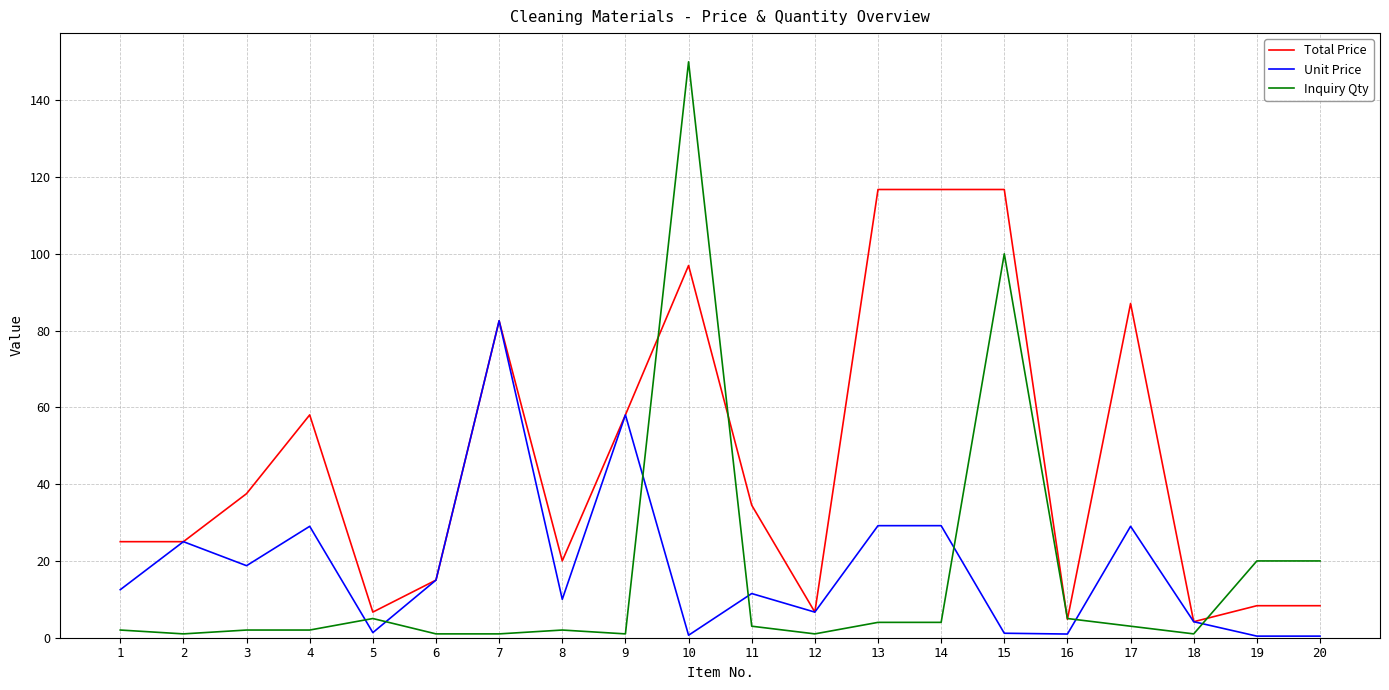

What is the total value across all series at 19?

28.8